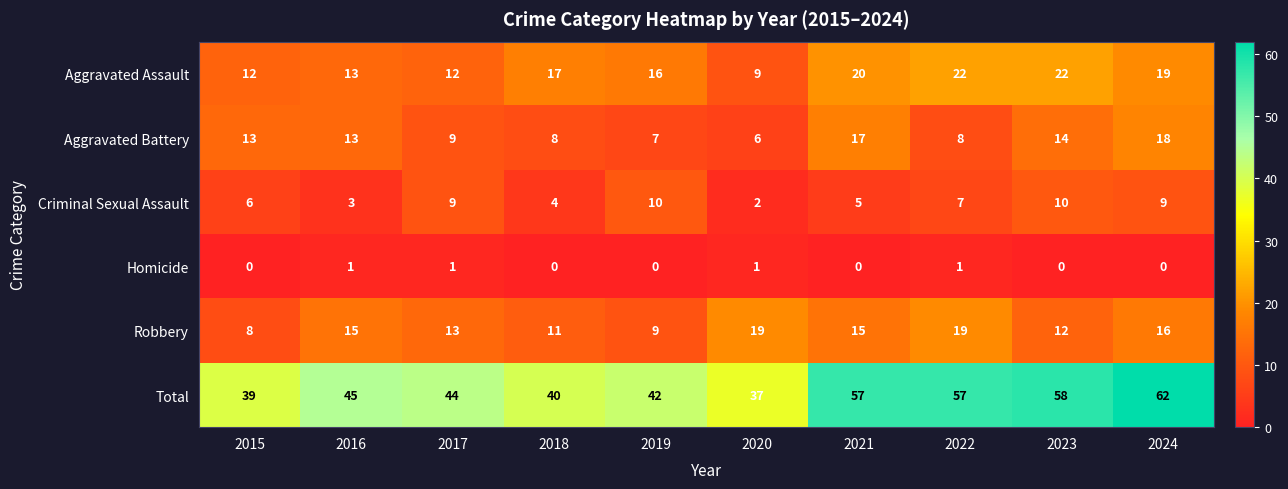

The value of Robbery at 2023 is 7. True or false?

False